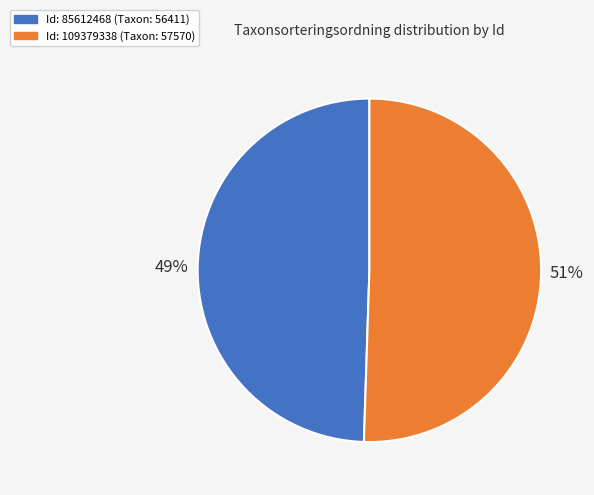

Does any single category account for the majority?

Yes